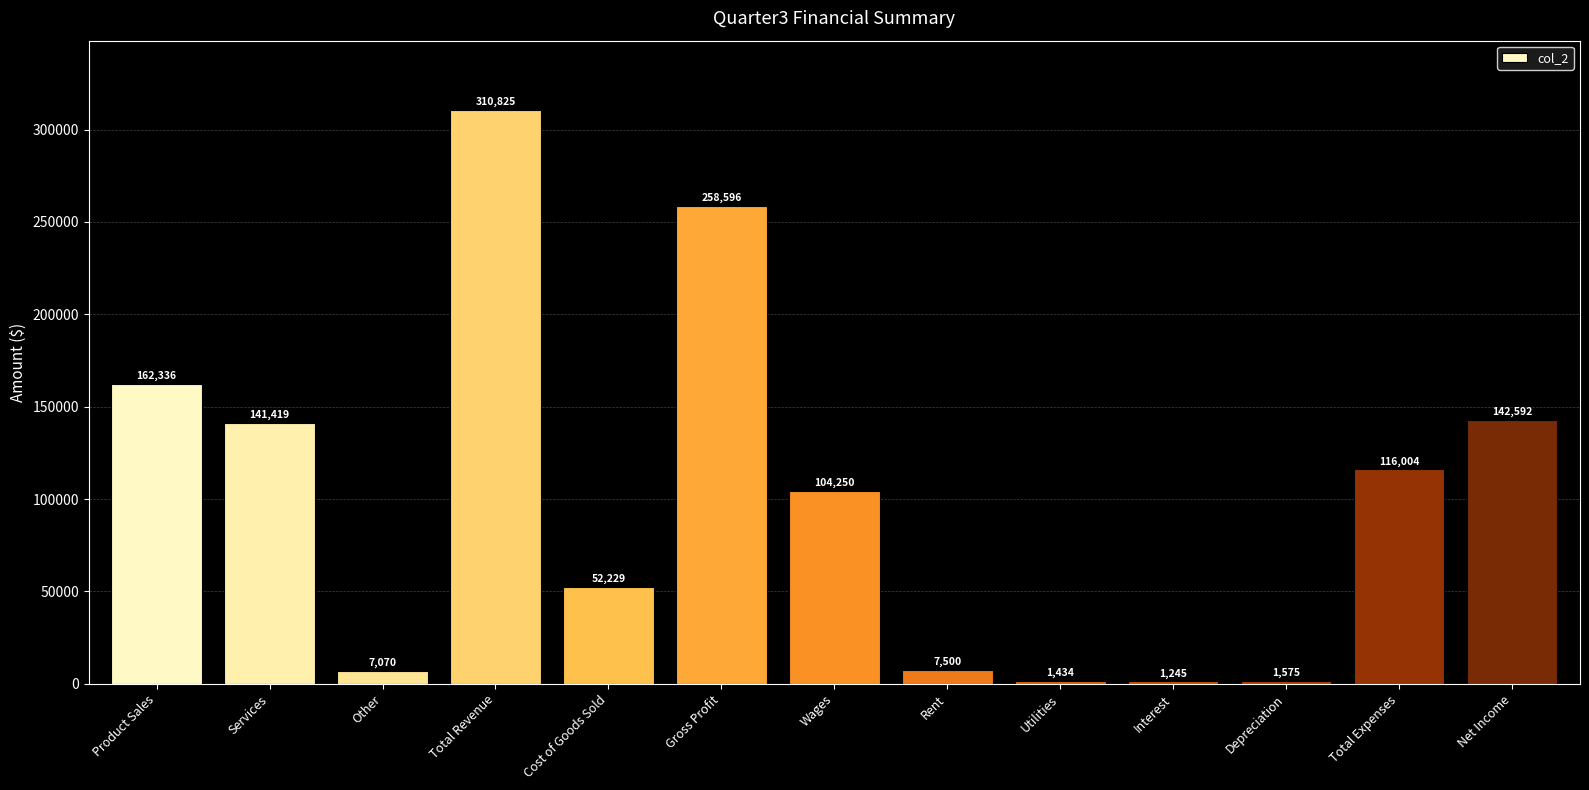

At which label is the value closest to 156035?

Product Sales